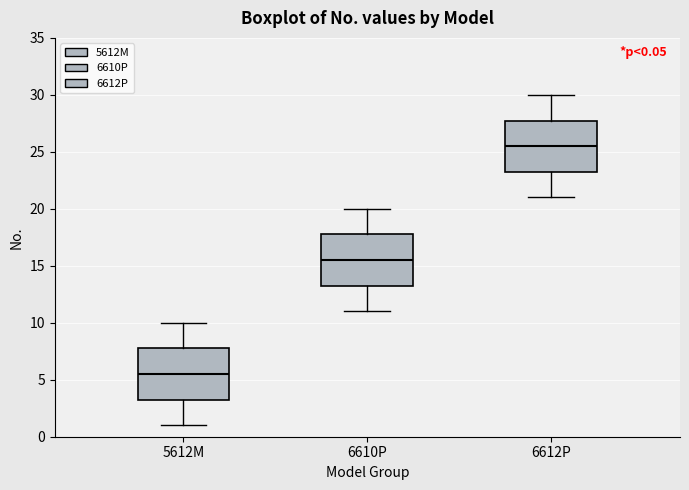

Which box has the lowest median line?

5612M